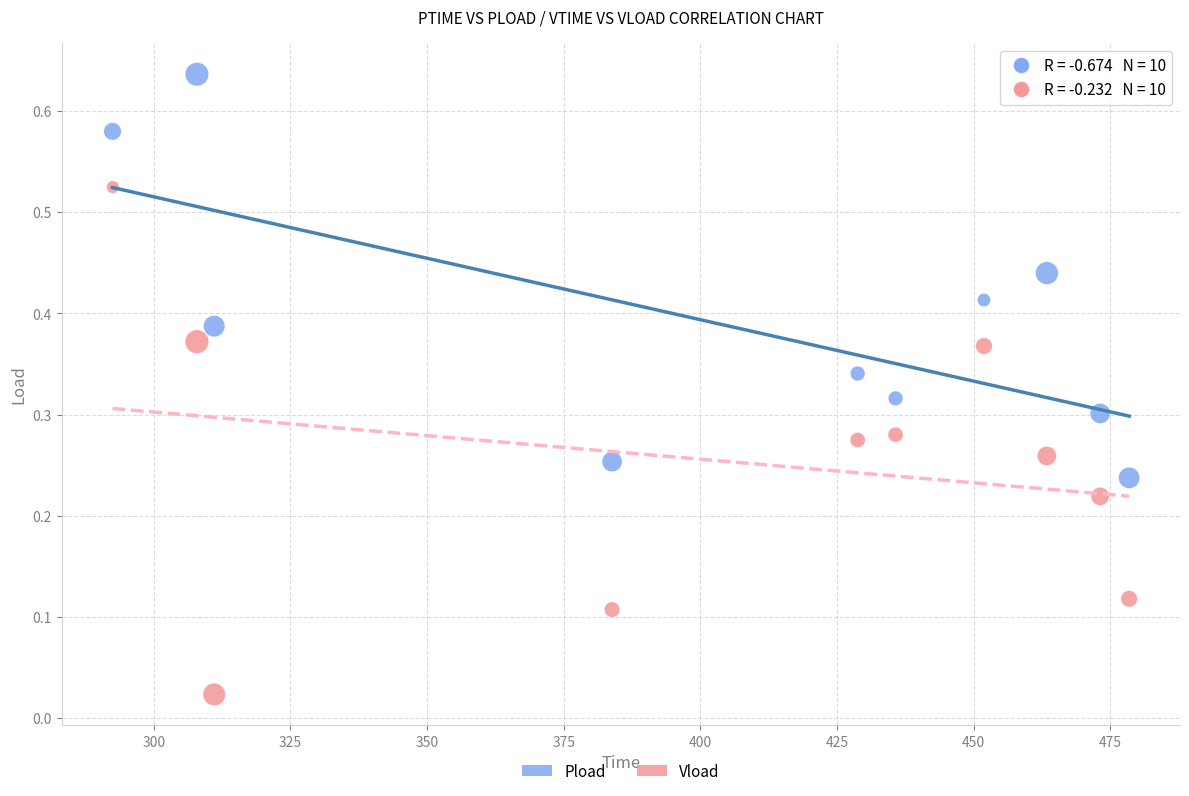

Which series reaches the minimum Y coordinate?

Vload